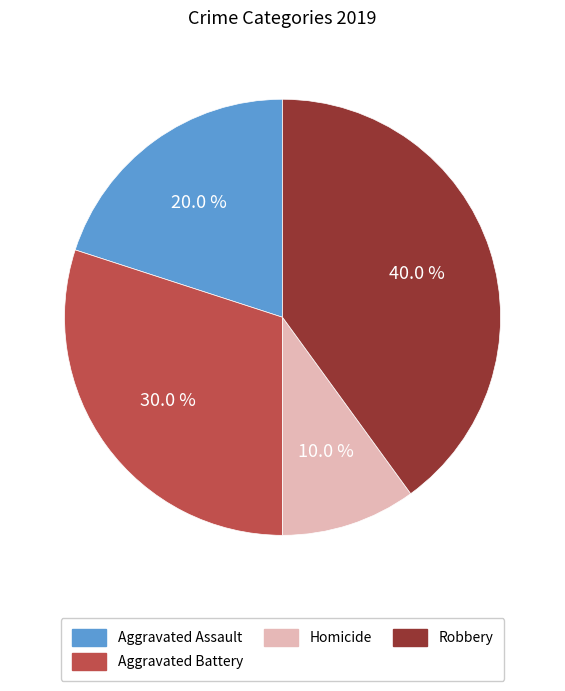

What is the total percentage of Aggravated Assault and Aggravated Battery?

50.0%